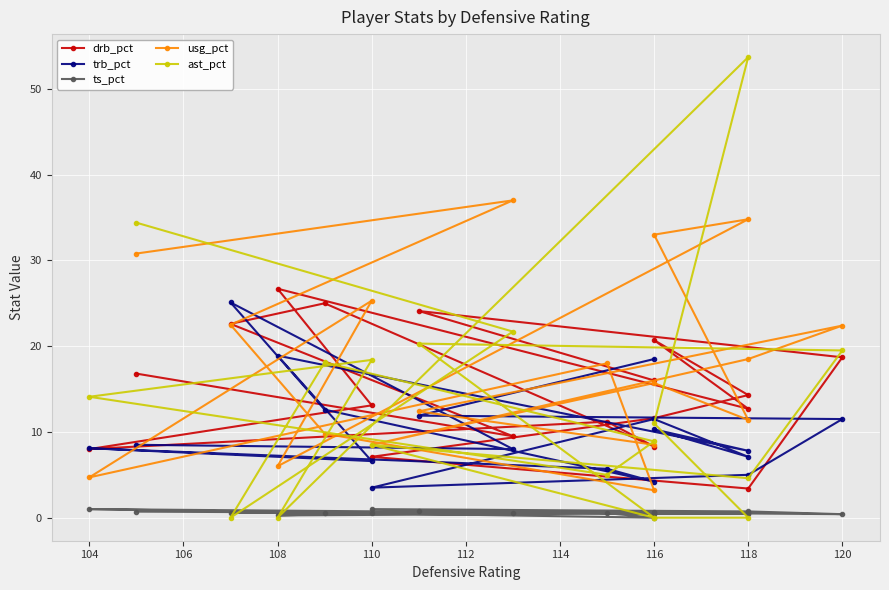

At which category does ts_pct reach its first local valley?

104